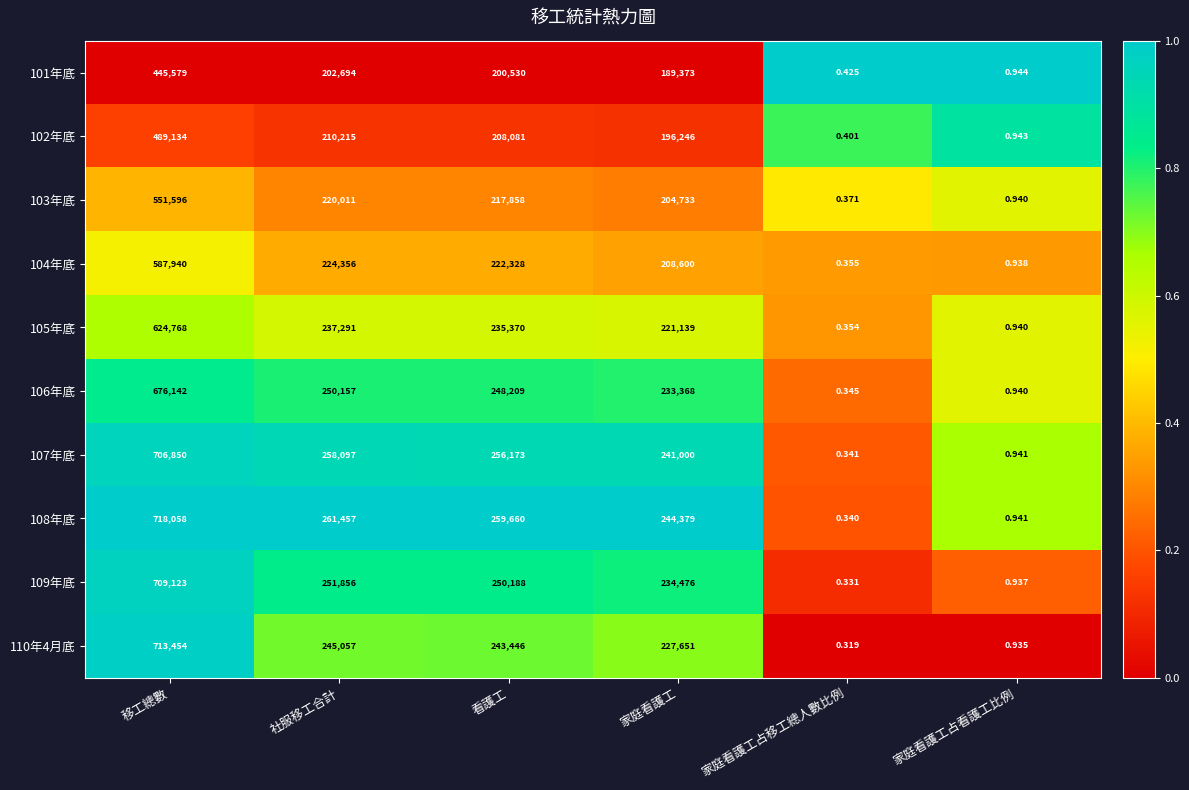

At which category is the sum across all series the highest?

移工總數